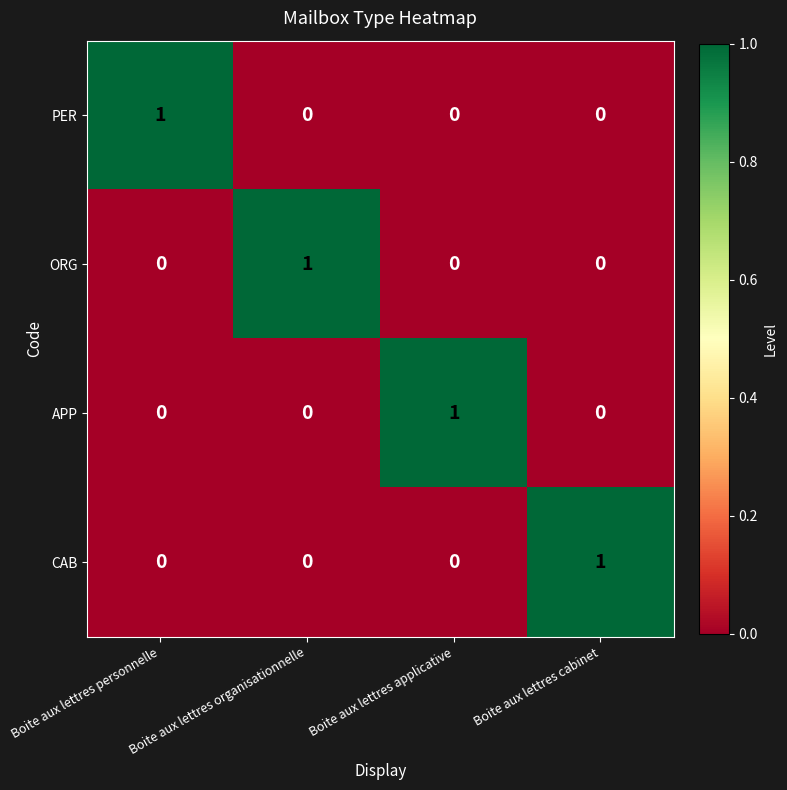

Count the ORG values in the range 0 to 1.

4